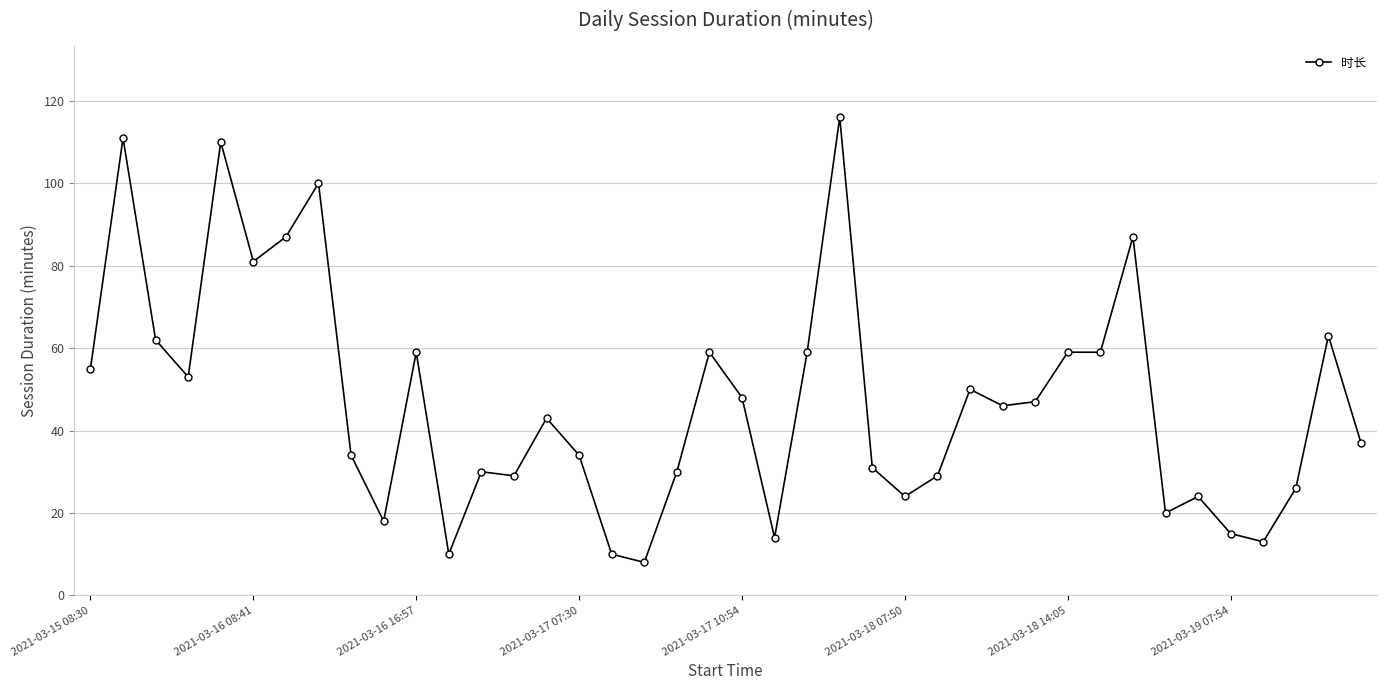

True or false: the data has more than 0 interior local peaks.

True